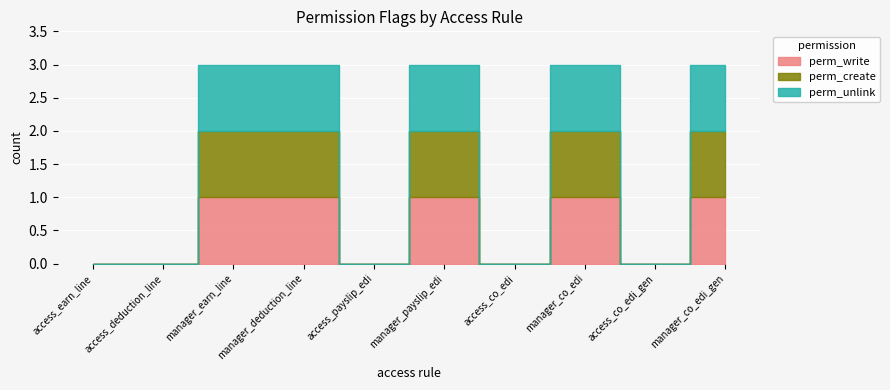

What is the label of the 8th point from the left?

manager_co_edi